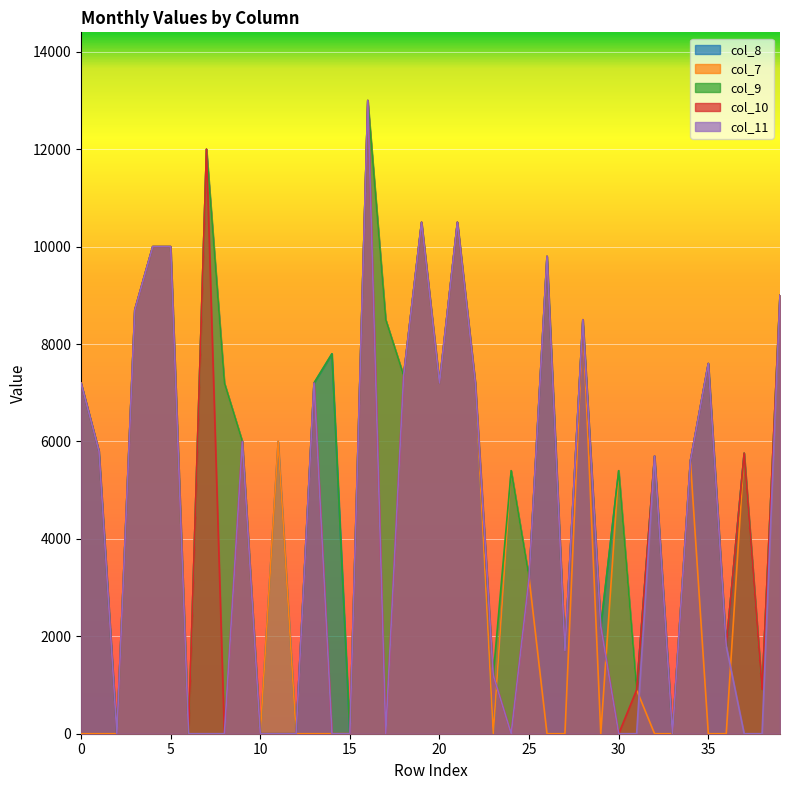

How many positive values does the col_10 series have?

28